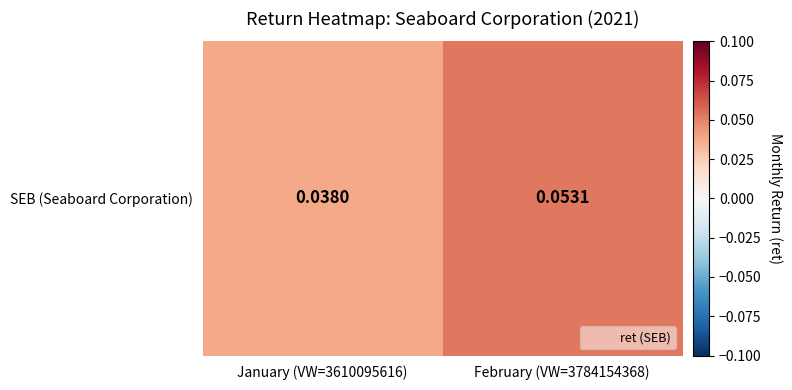

What is the maximum value shown in the chart?

0.1